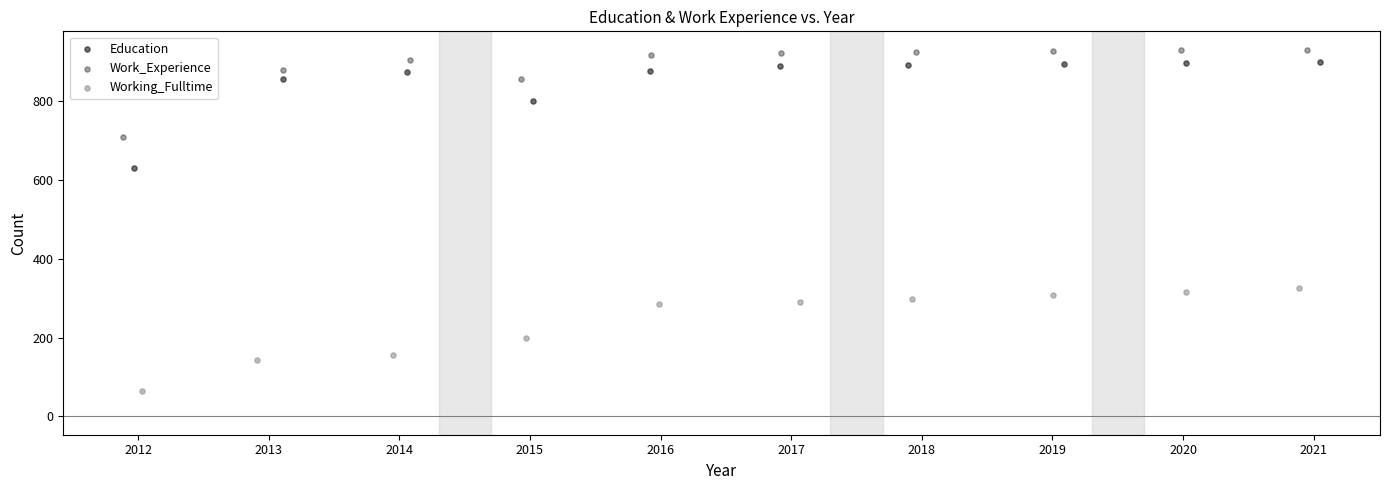

Which series contains the highest Y value?

Work_Experience